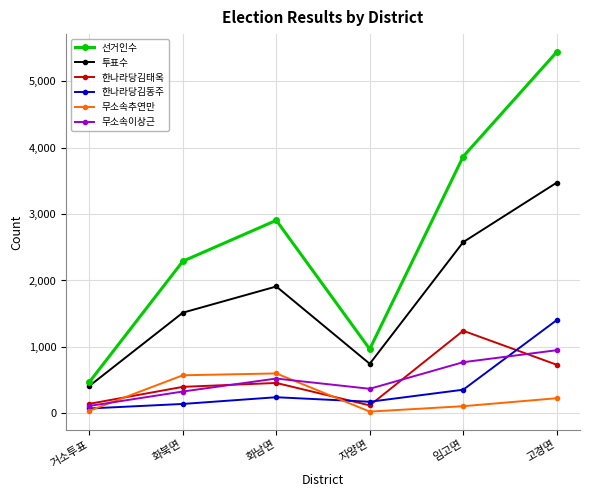

True or false: 무소속이상근 and 선거인수 intersect in this chart.

False